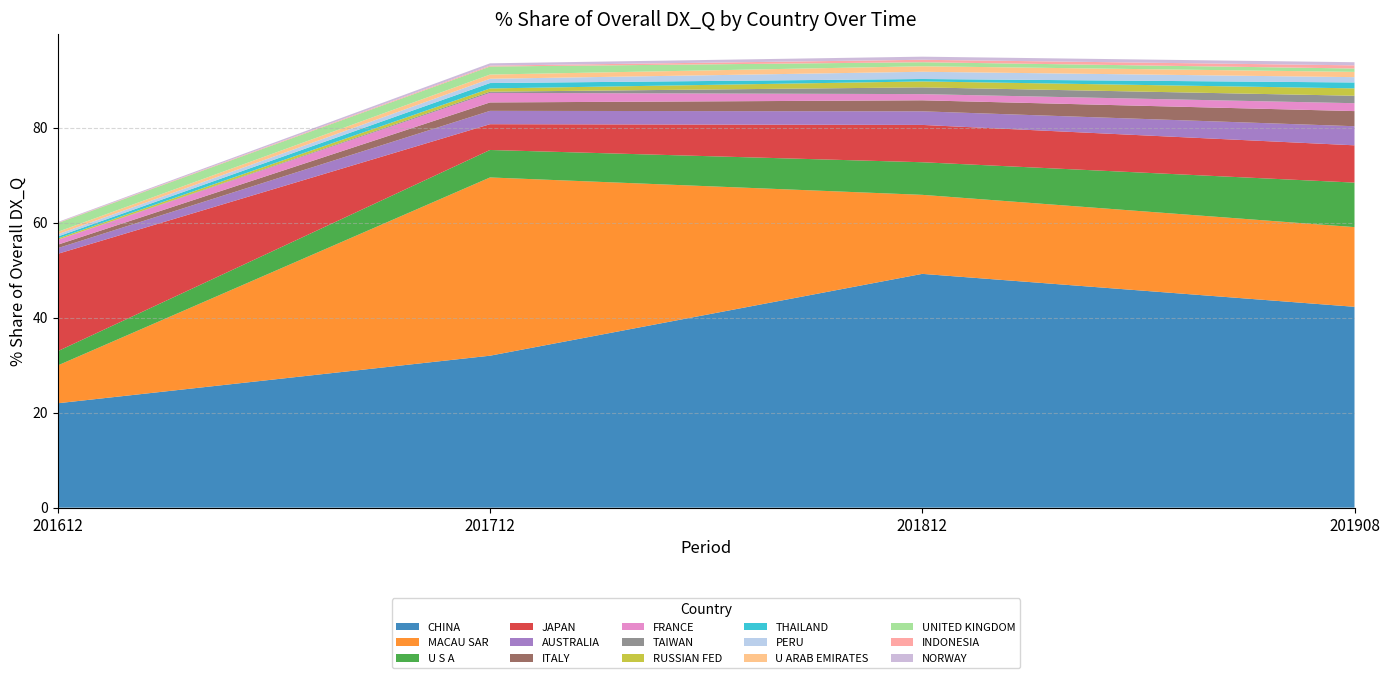

Reading left to right, list all the values displayed in this chart.

201612_% Share: 22.0	8.0	3.0	20.5	1.2	0.7	1.0	0.0	0.3	0.4	0.5	0.5	1.8	0.1	0.1
201712_% Share: 32.0	37.5	5.8	5.4	2.8	1.8	2.0	0.3	0.7	1.1	0.9	0.9	1.7	0.2	0.5
201812_% Share: 49.2	16.6	6.9	7.9	2.9	2.3	1.3	1.4	1.2	0.5	1.5	1.2	0.8	0.5	0.7
201908_% Share: 42.3	16.8	9.4	7.8	4.0	3.2	1.7	1.6	1.6	1.2	1.1	1.1	0.7	0.7	0.7